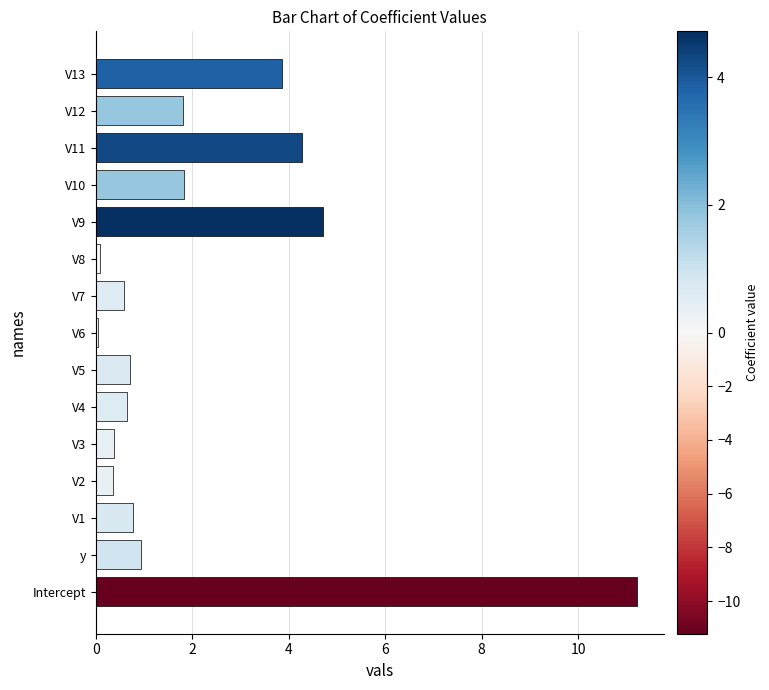

What is the sum of all values?

32.2